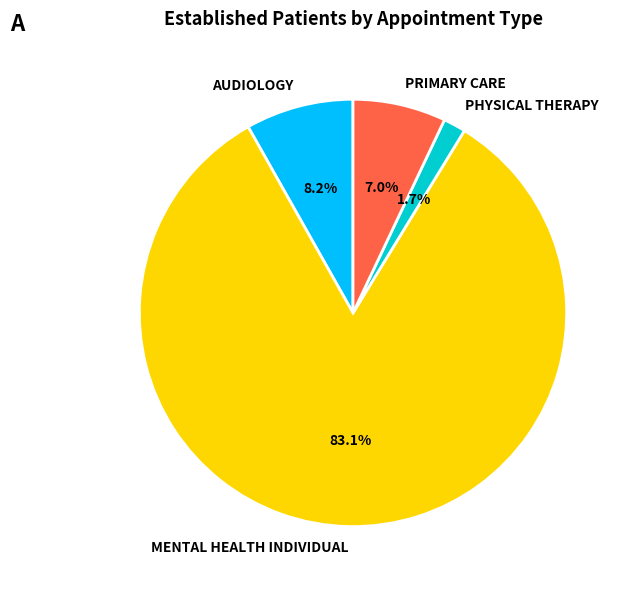

What is the majority slice?

MENTAL HEALTH INDIVIDUAL